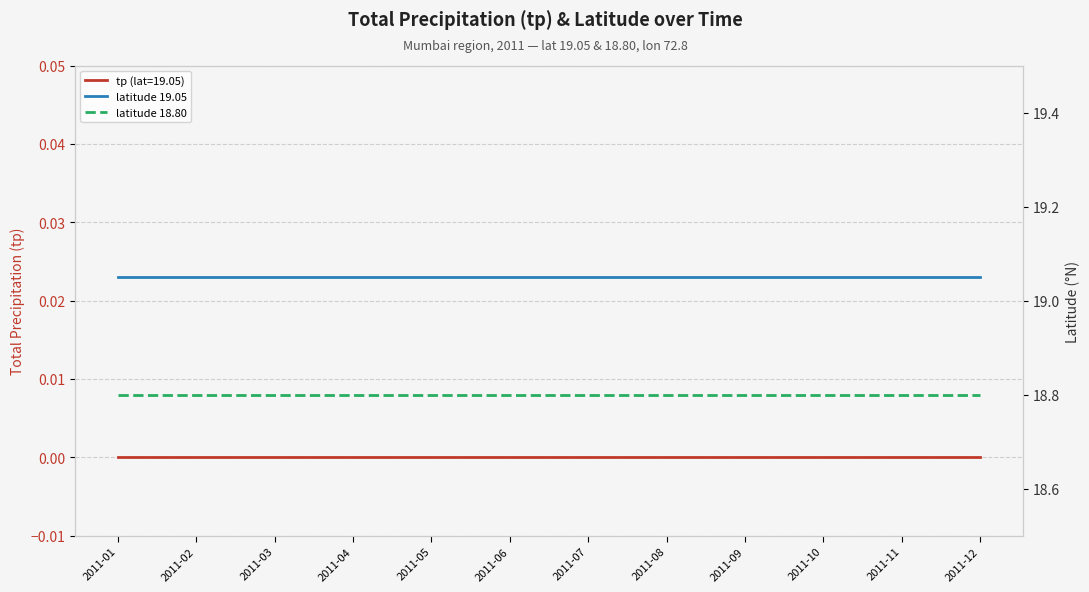

Between 2011-07 and 2011-11, which series saw the biggest shift?

latitude 19.05